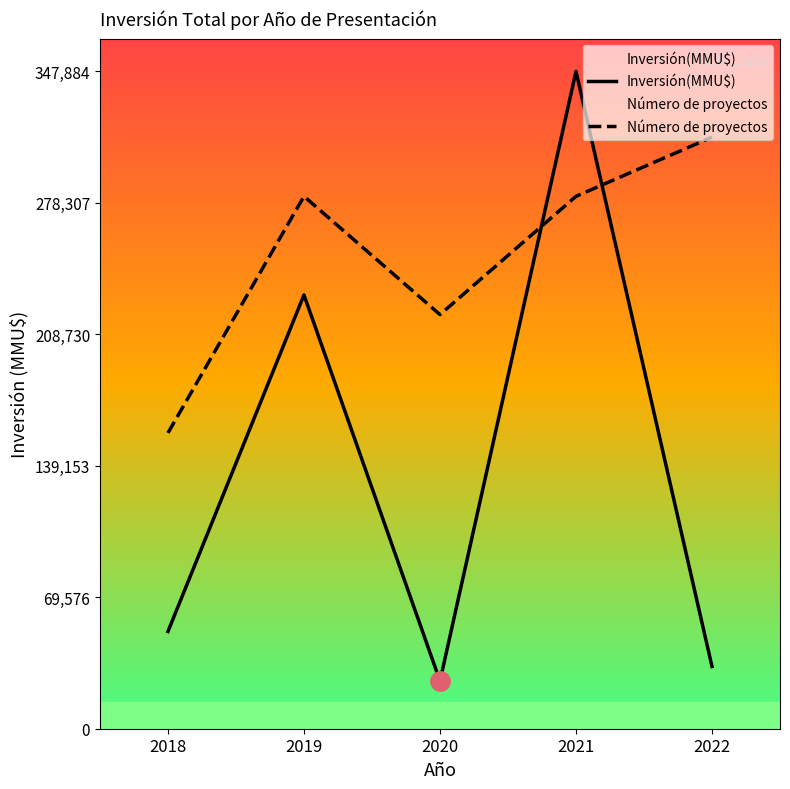

Which series changed the most between 2018 and 2021?

Inversión(MMU$)